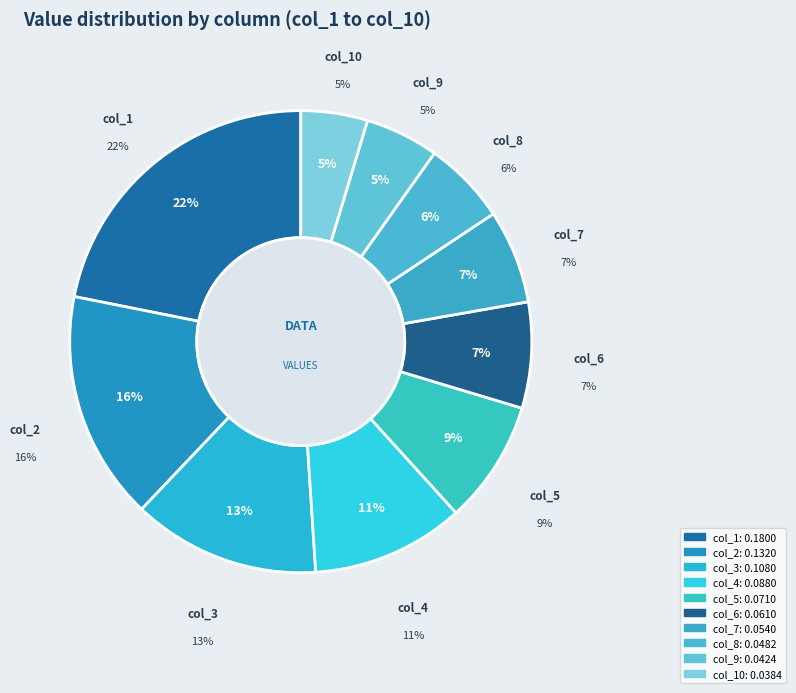

Which slice is the smallest?

col_10